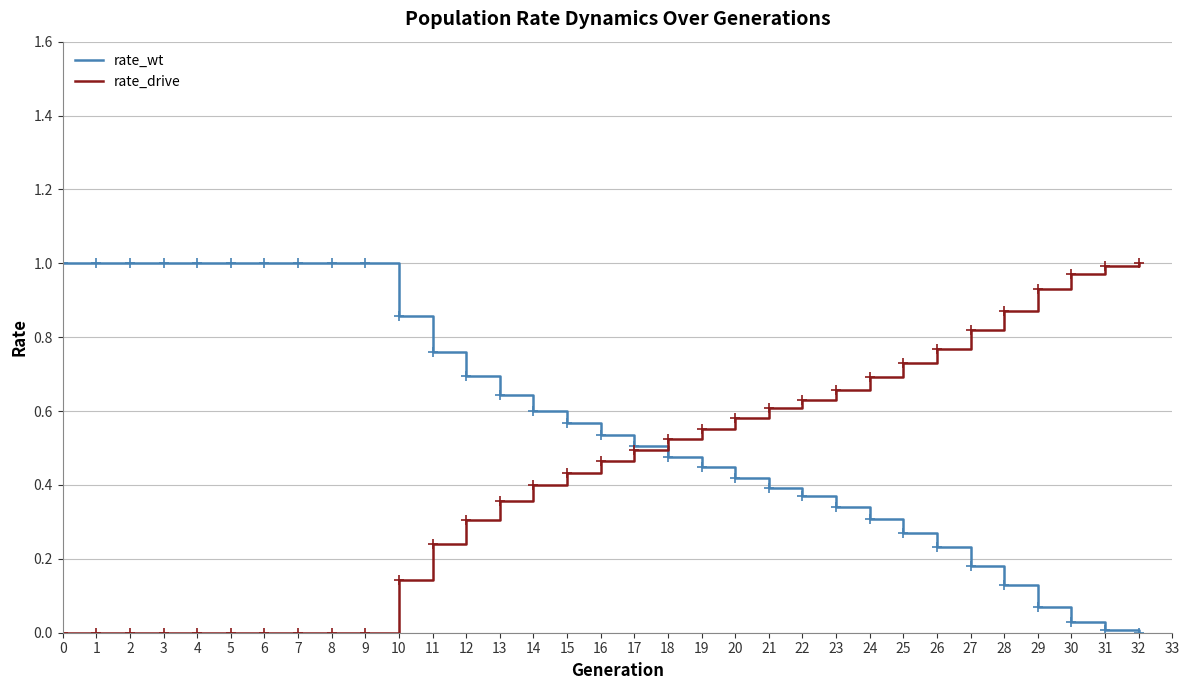

True or false: rate_wt has a value of 0.1 at 18.

False